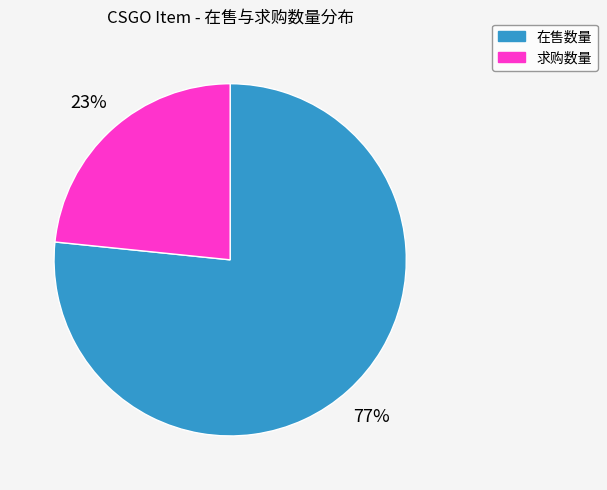

How many segments does this pie chart have?

2